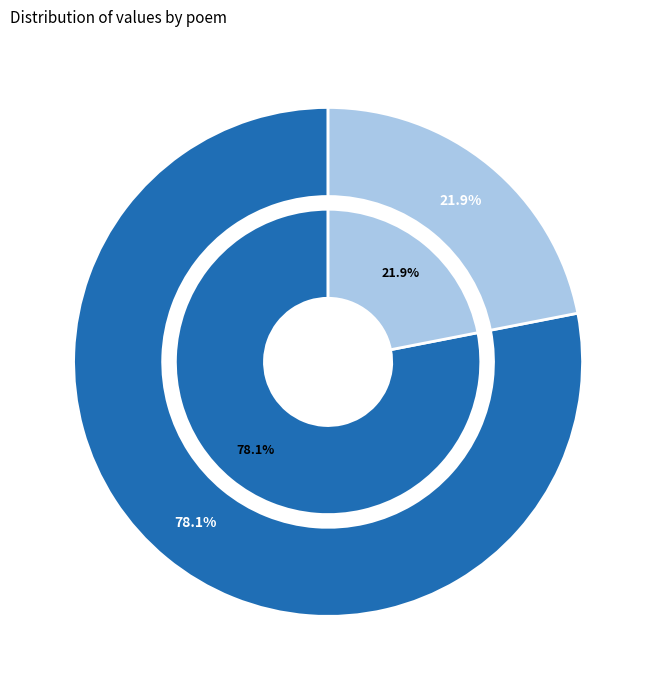

To the nearest percent, what is the combined percentage of 挽吴湘玉·卧病经旬怨转痴 and 幽居·老子堪咍老转痴?

100%